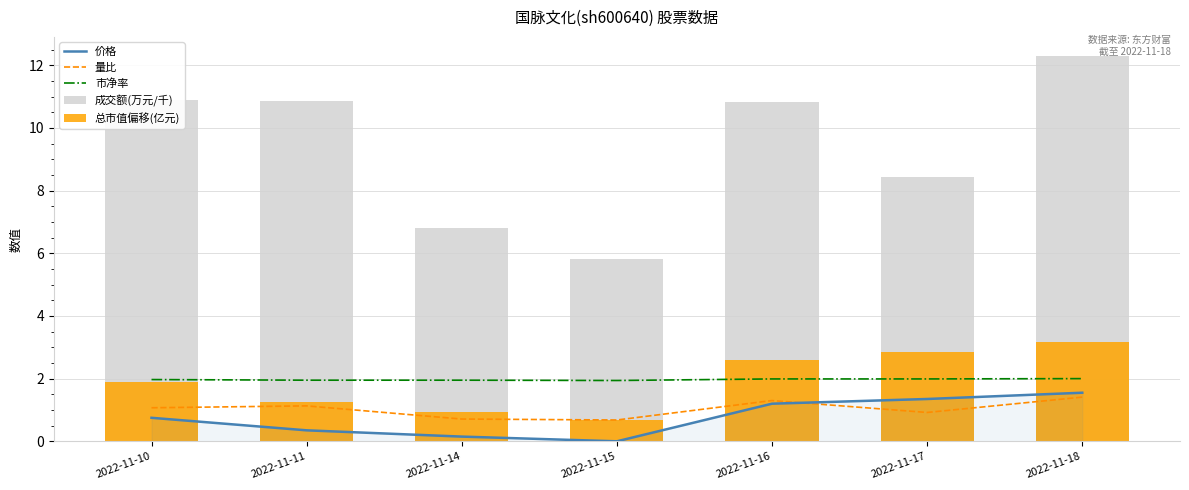

Are the bars horizontal?

No